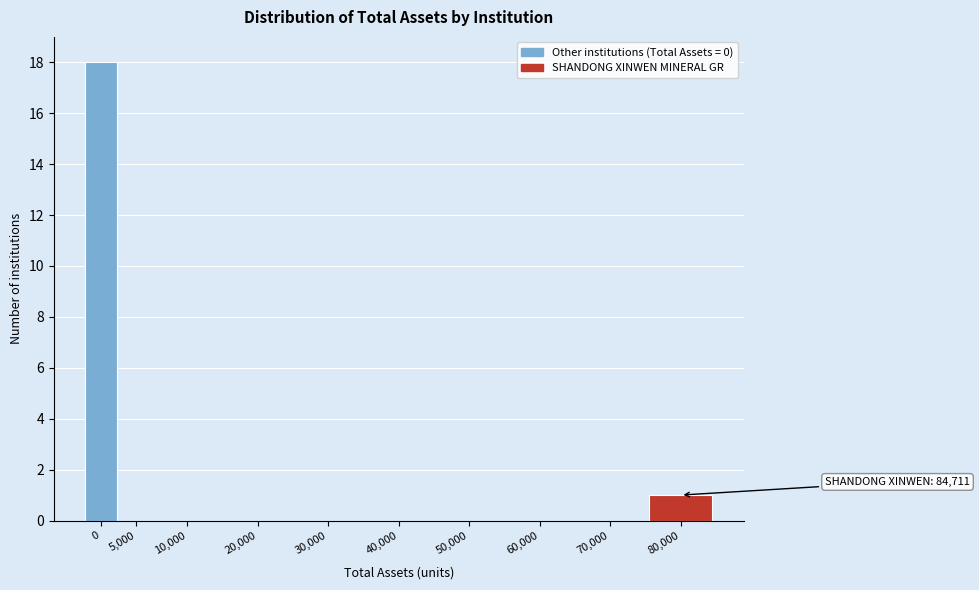

Reading left to right, transcribe all the data shown in this chart.

0=18	5,000=0	10,000=0	20,000=0	30,000=0	40,000=0	50,000=0	60,000=0	70,000=0	80,000=1